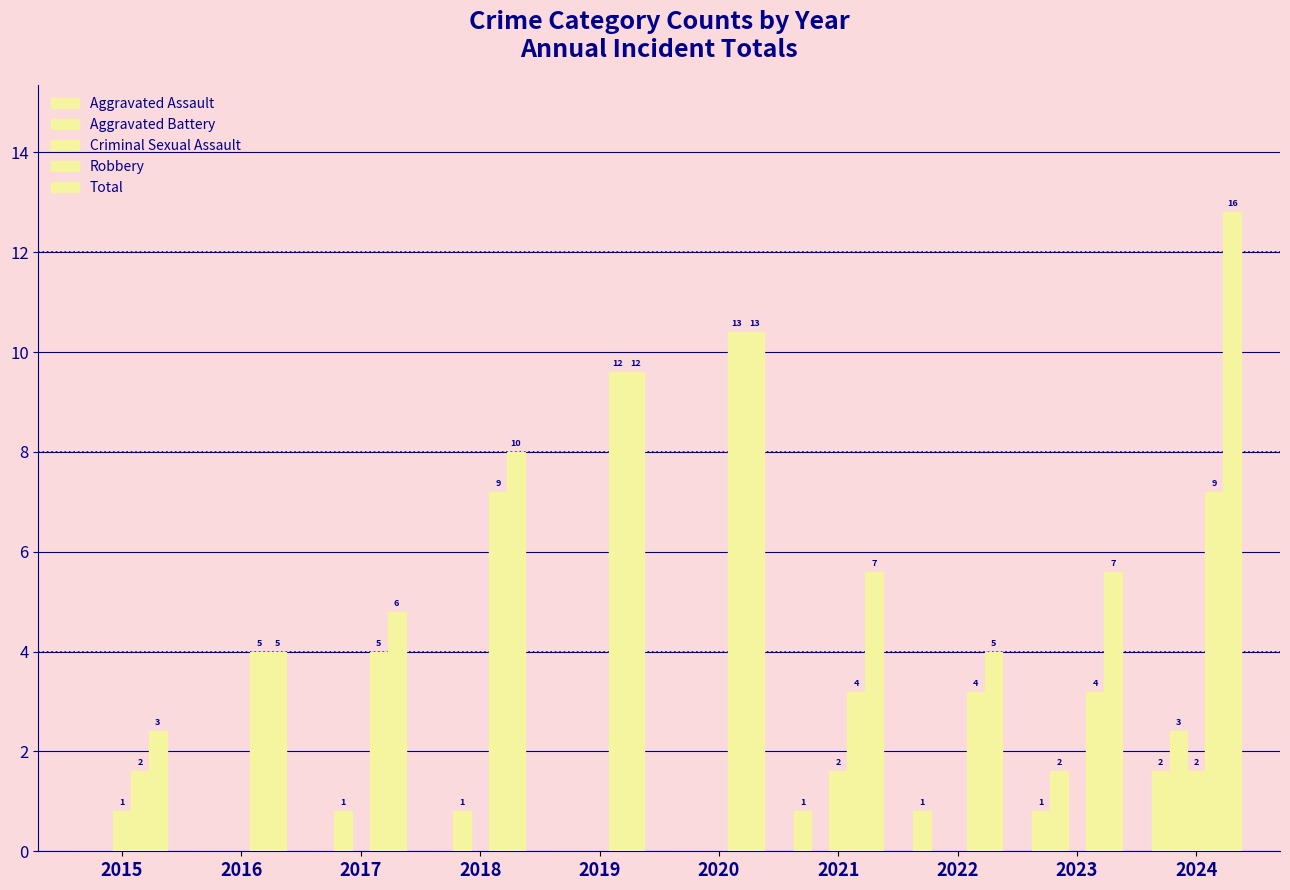

Where is Total nearest to the value 9?

2018